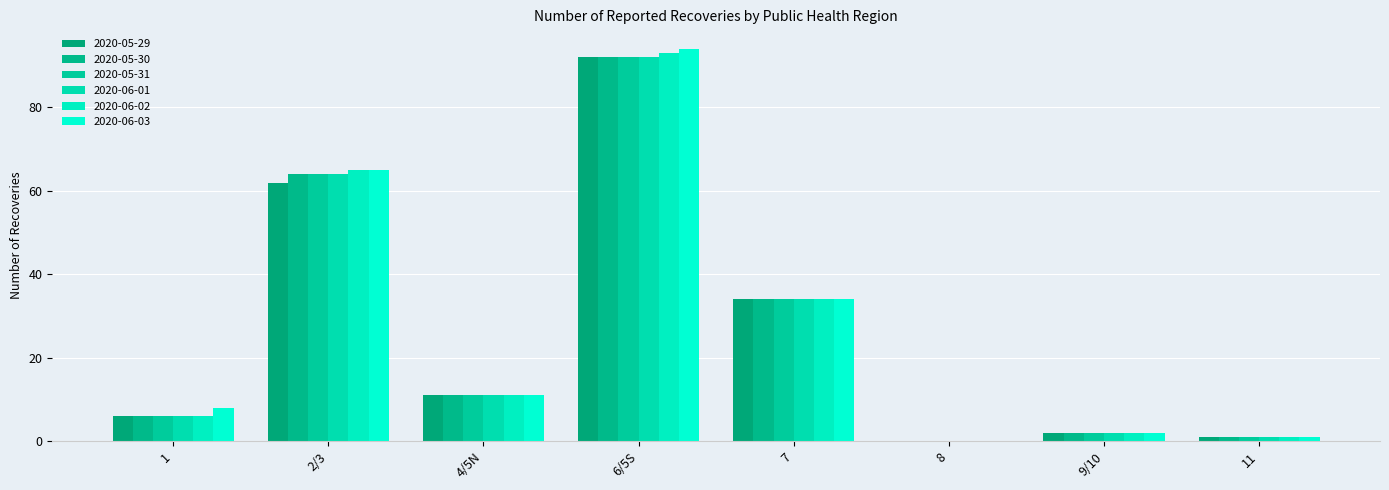

Reading left to right, what are all the values shown in this chart?

2020-05-29: 6	62	11	92	34	0	2	1
2020-05-30: 6	64	11	92	34	0	2	1
2020-05-31: 6	64	11	92	34	0	2	1
2020-06-01: 6	64	11	92	34	0	2	1
2020-06-02: 6	65	11	93	34	0	2	1
2020-06-03: 8	65	11	94	34	0	2	1